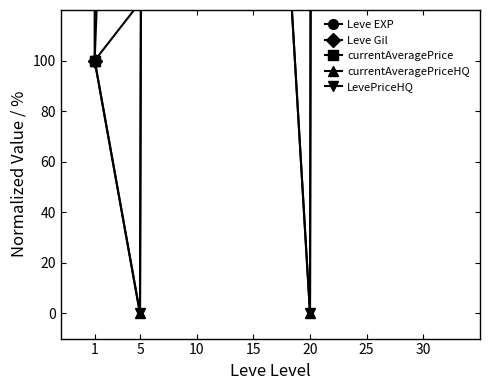

In currentAveragePriceHQ, how many points are higher than both neighbors (excluding endpoints)?

1